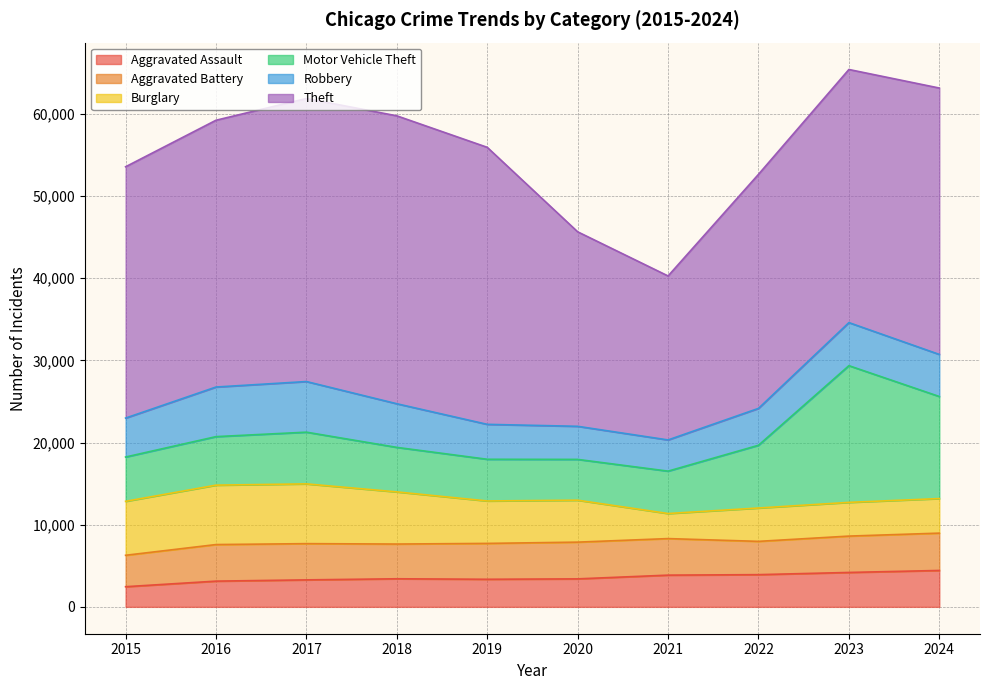

True or false: Aggravated Battery has more than 2 points higher than both neighbors.

False